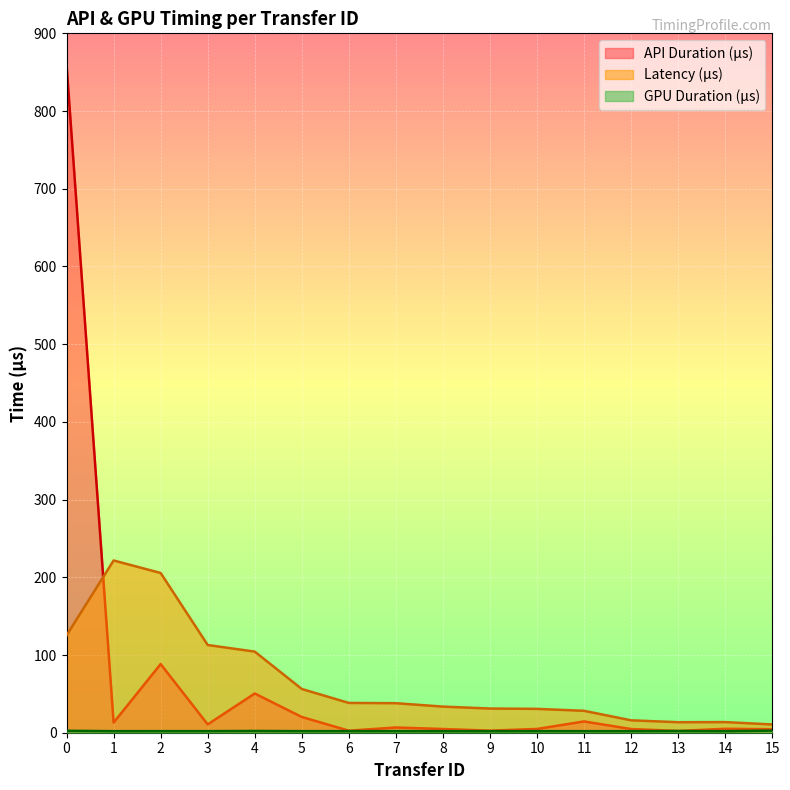

True or false: Latency (μs) has a value of 18.4 at 13.

False